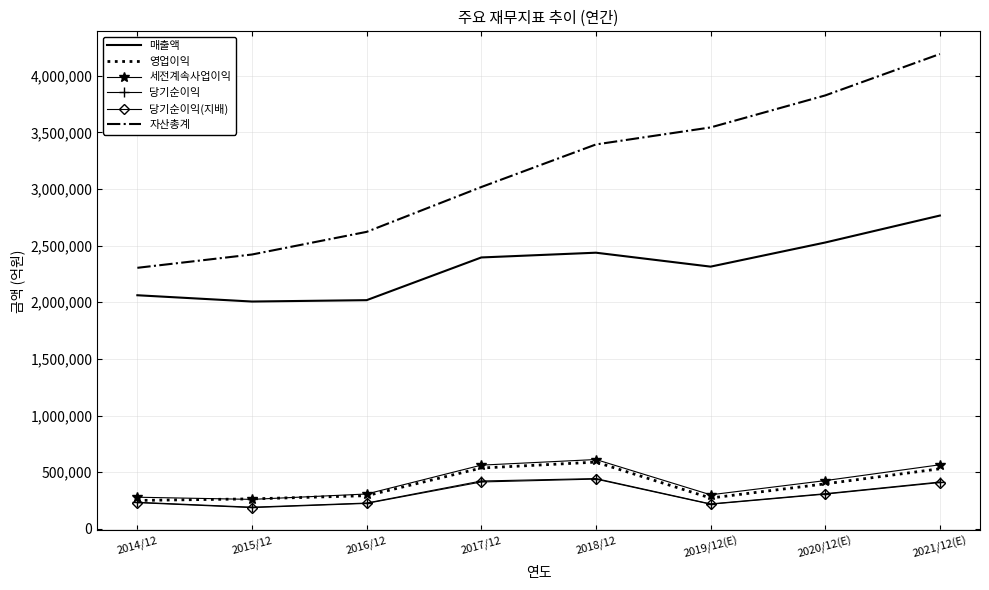

True or false: 당기순이익(지배) and 세전계속사업이익 intersect in this chart.

False